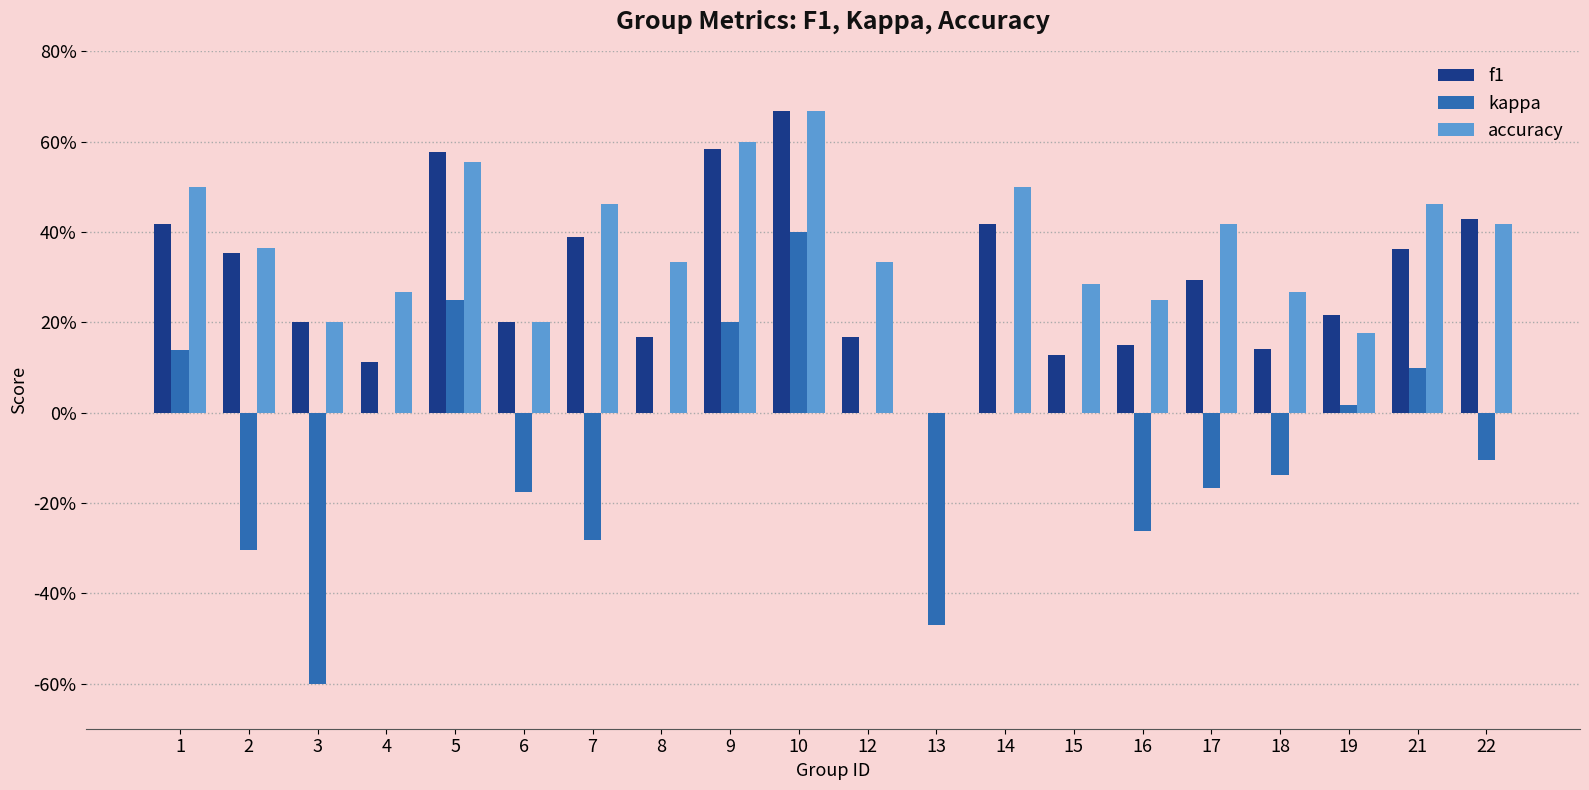

Does the chart contain stacked bars?

No